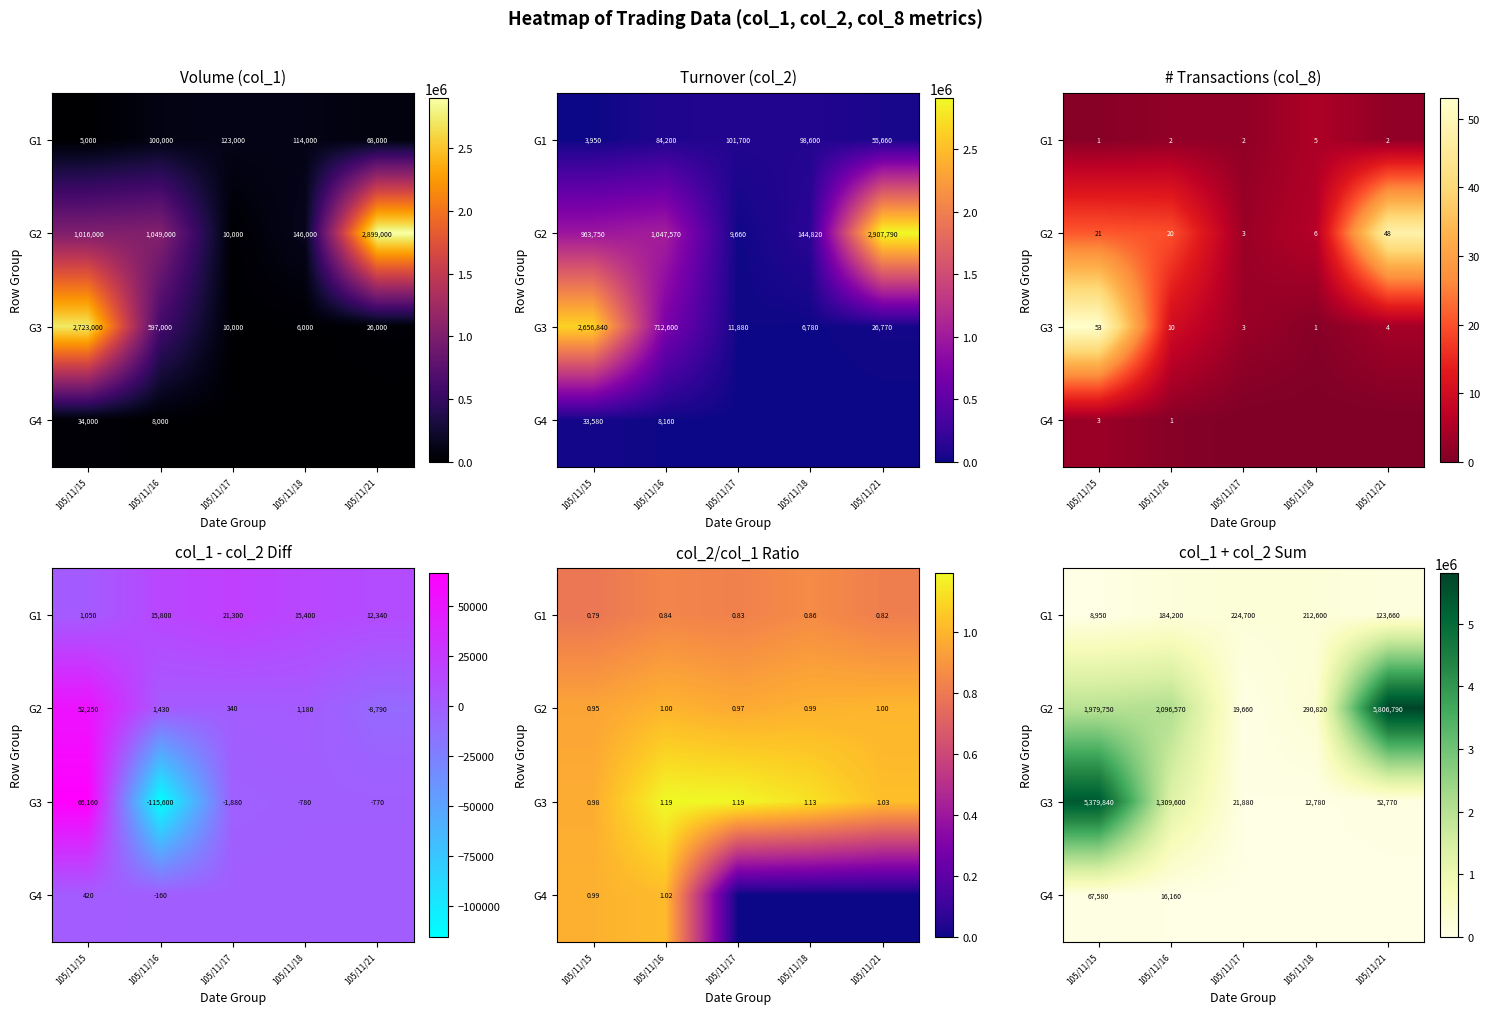

At which category is the sum across all series the highest?

105/11/15